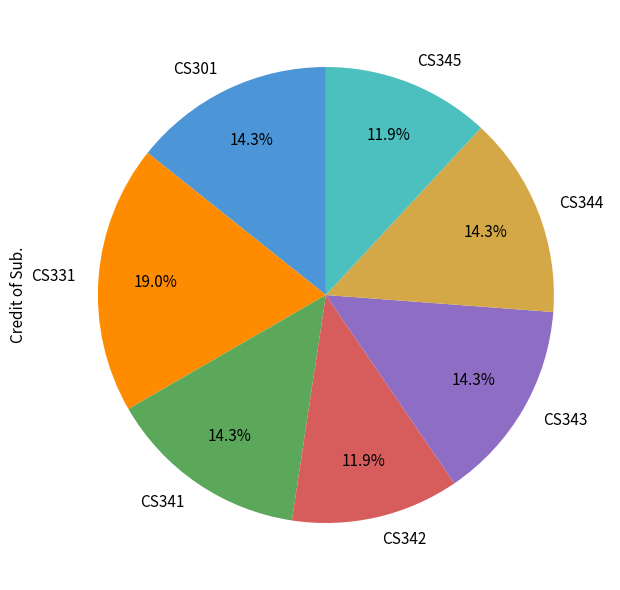

To the nearest percent, what is the combined percentage of CS343 and CS345?

26%